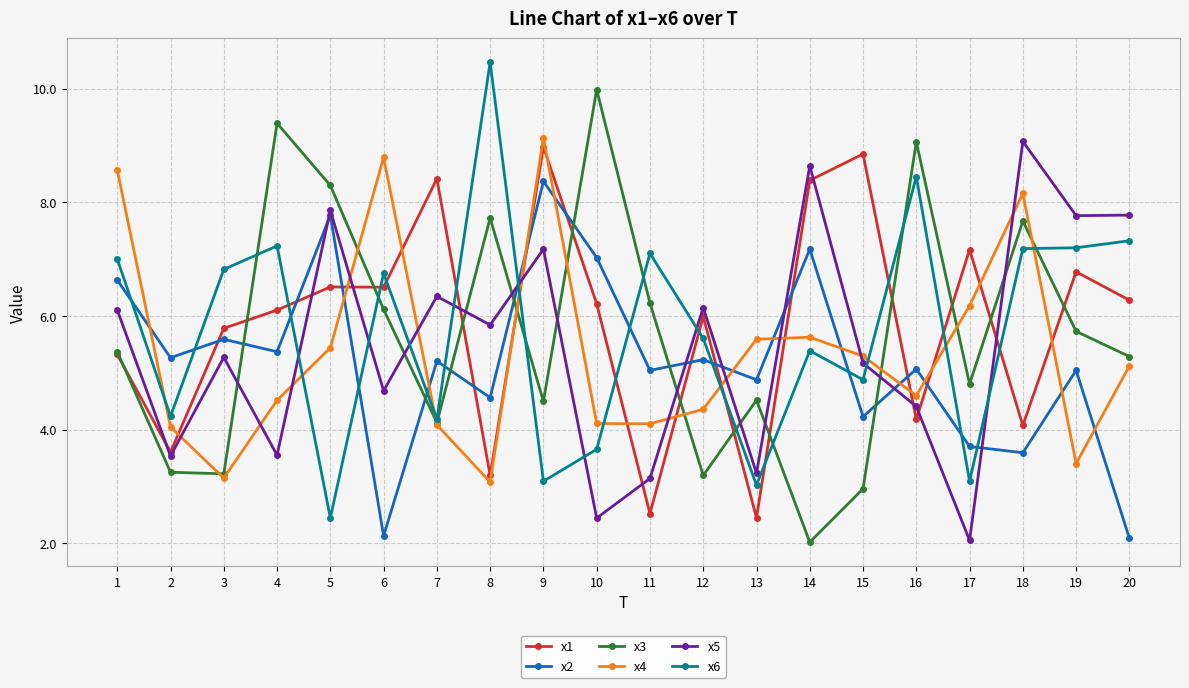

What is the value of the x2 point at the 1st from the left?

6.6